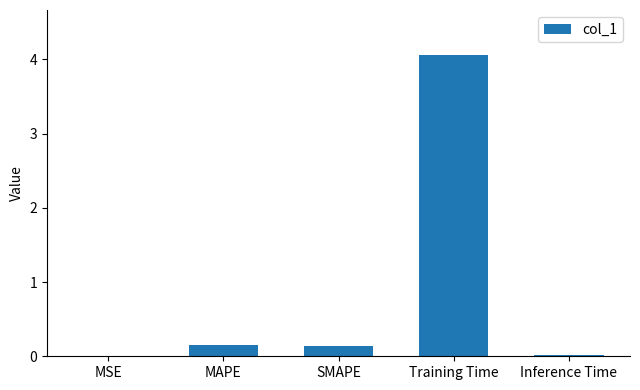

Are the bars horizontal?

No